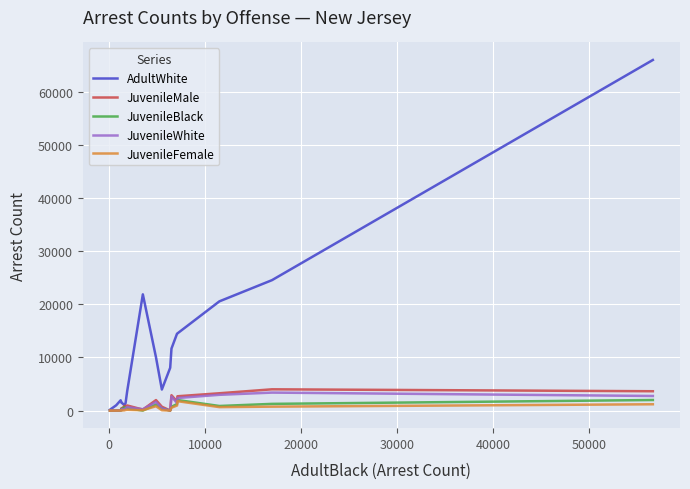

In AdultWhite, how many points are higher than both neighbors (excluding endpoints)?

2